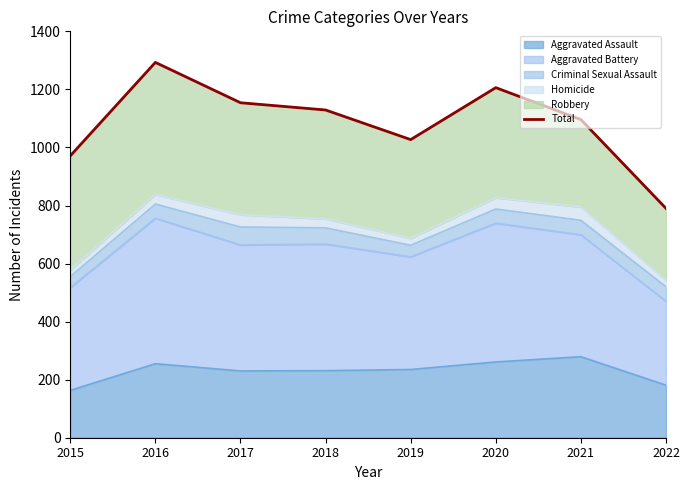

The value at 2020 is 1206. True or false?

True